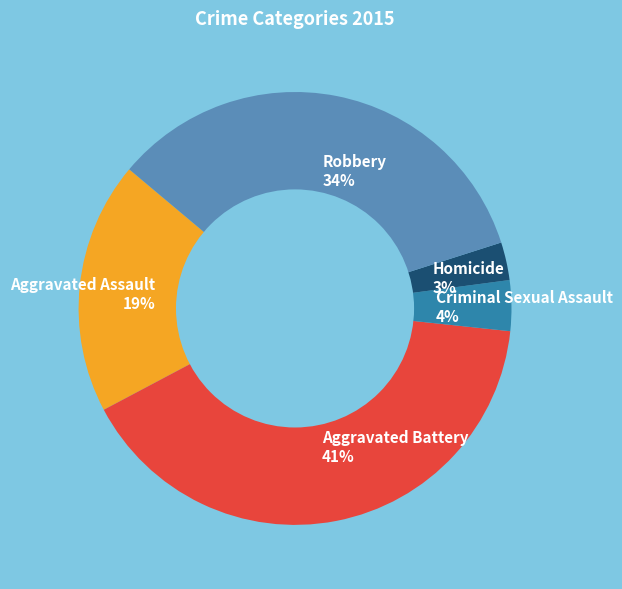

Is Criminal Sexual Assault the majority of the pie?

No